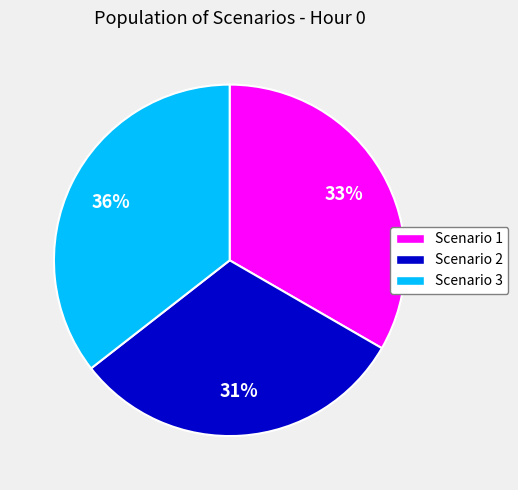

What percentage is the Scenario 1 slice, to the nearest percent?

33%